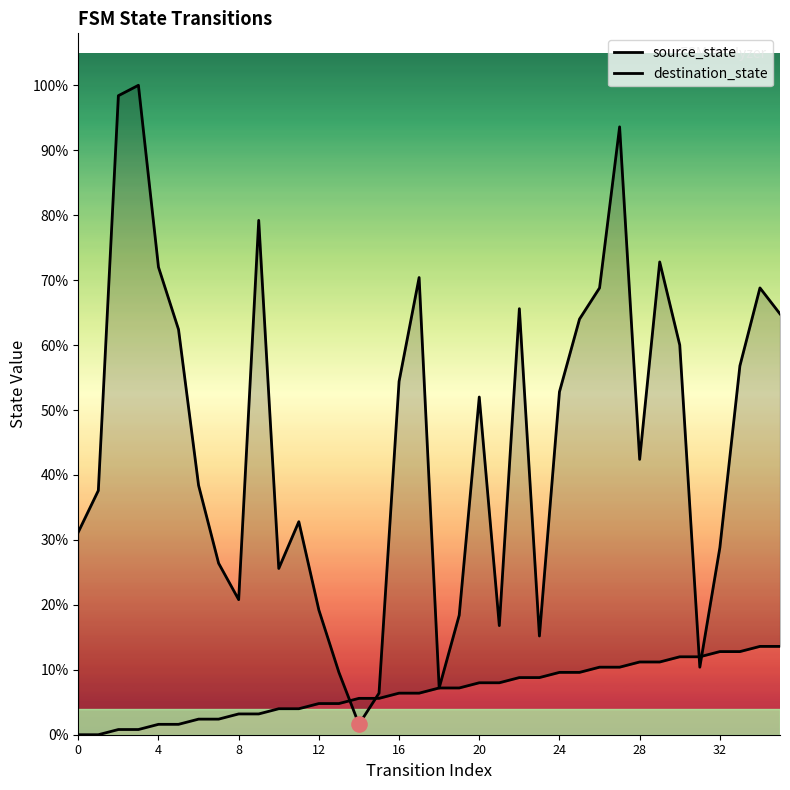

Which series contains the lowest Y value?

source_state